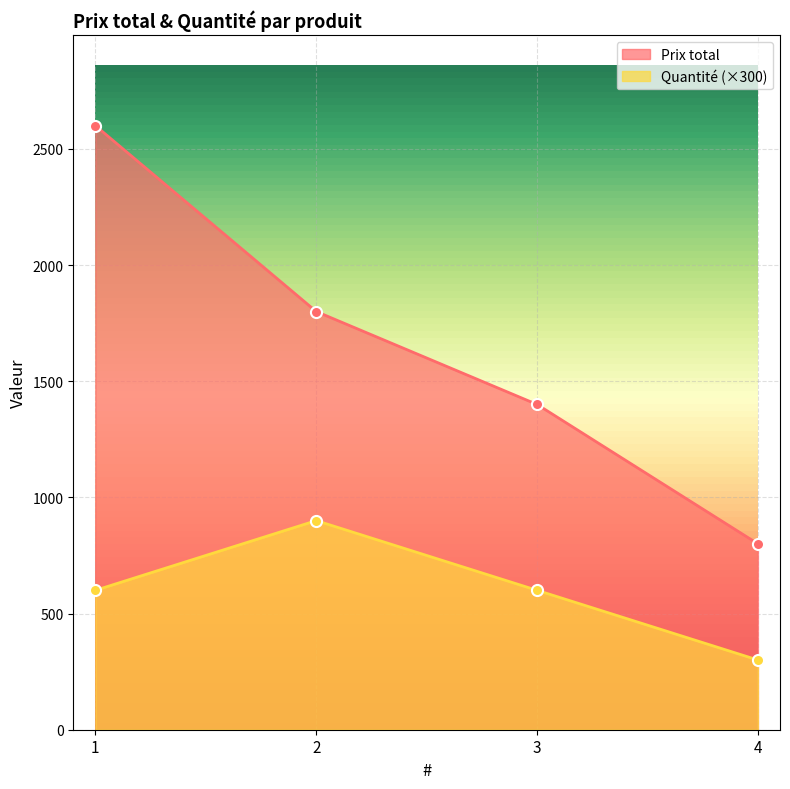

The value of Prix total at 4 is 1308. True or false?

False